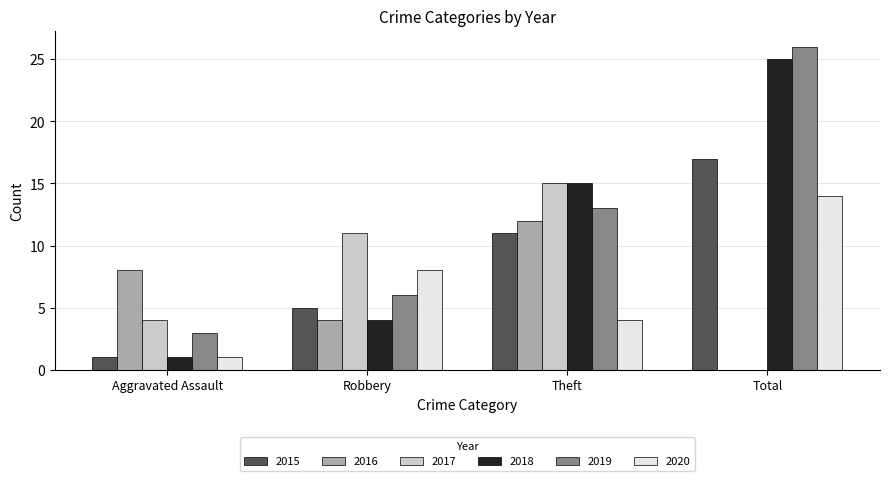

What is the approximate value of 2020 at Theft?

4